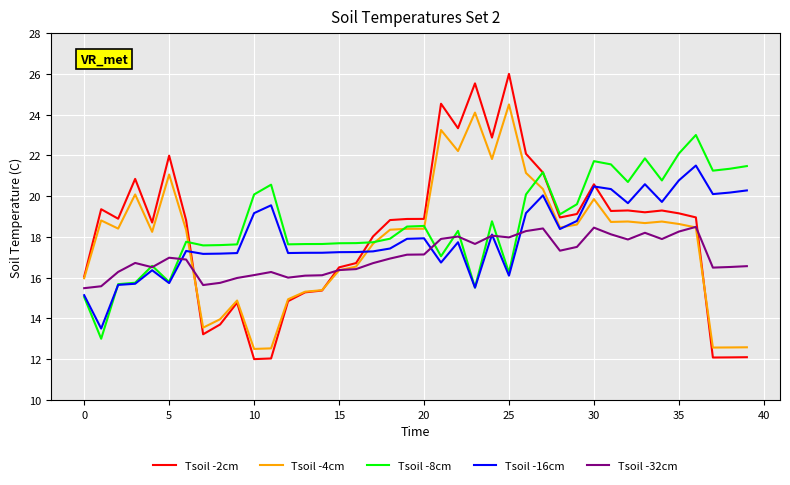

Which series has the largest range (max minus min)?

Tsoil -2cm